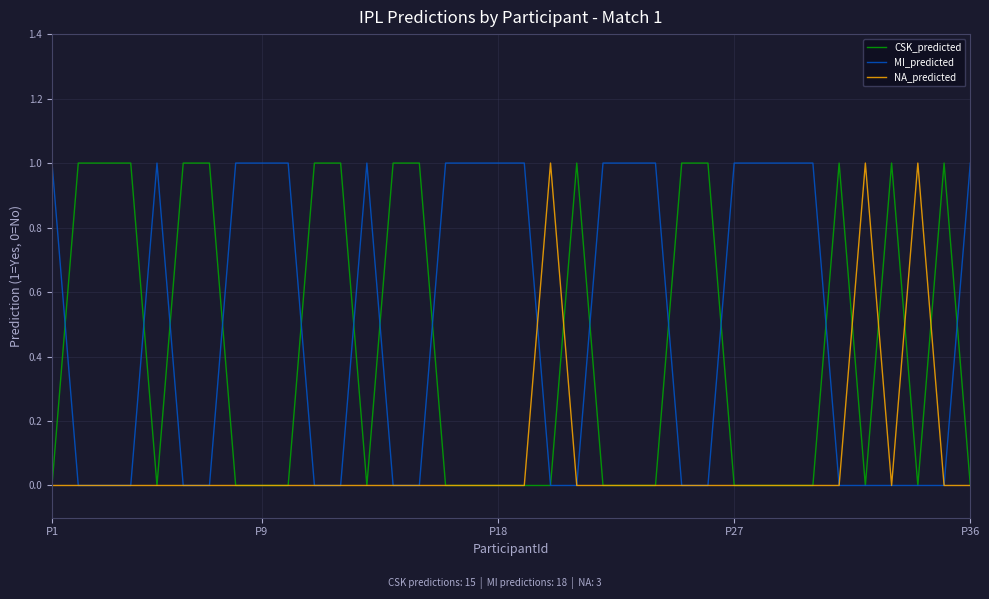

List the series in order of their overall mean, highest first.

MI_predicted, CSK_predicted, NA_predicted